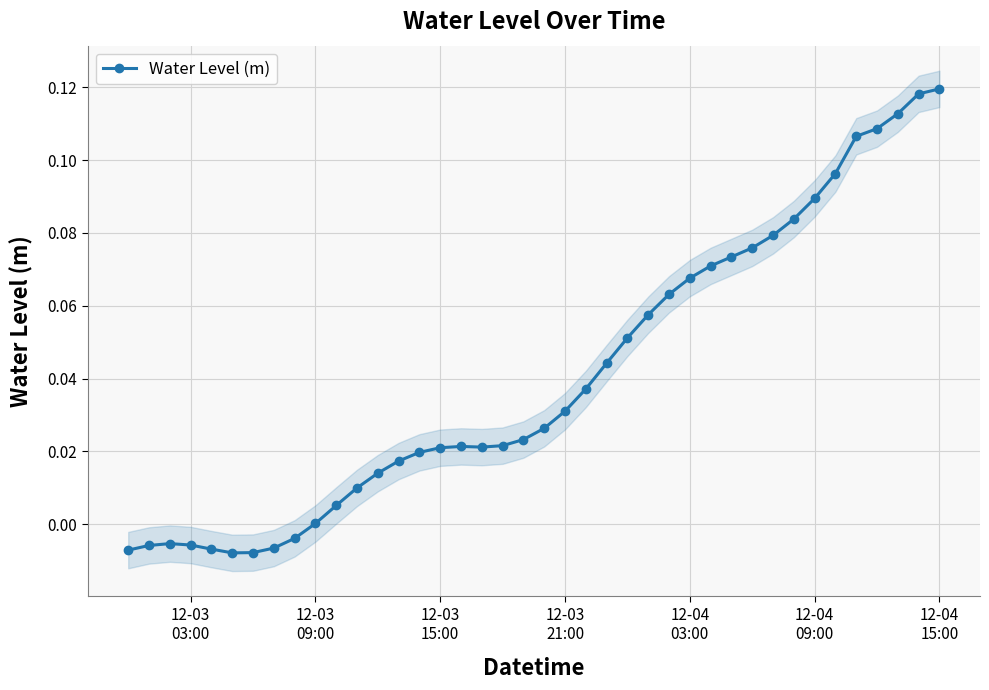

How many interior local peaks (higher than both neighbors) does the data have?

2